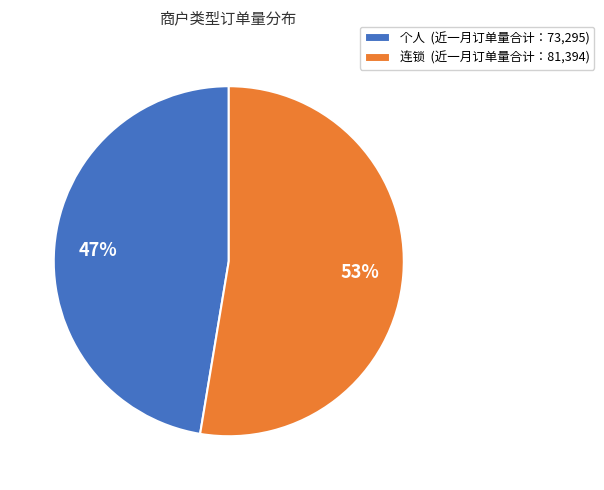

Is the sum of 个人 (近一月订单量合计：73,295) and 连锁 (近一月订单量合计：81,394) greater than half?

Yes